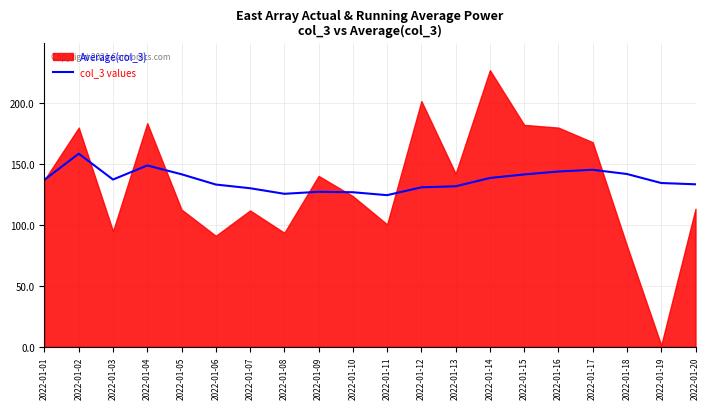

True or false: there are more than 2 points higher than both neighbors.

True